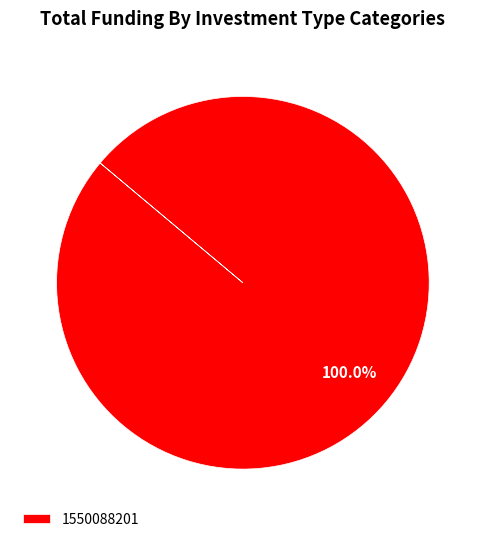

How many segments does this pie chart have?

1